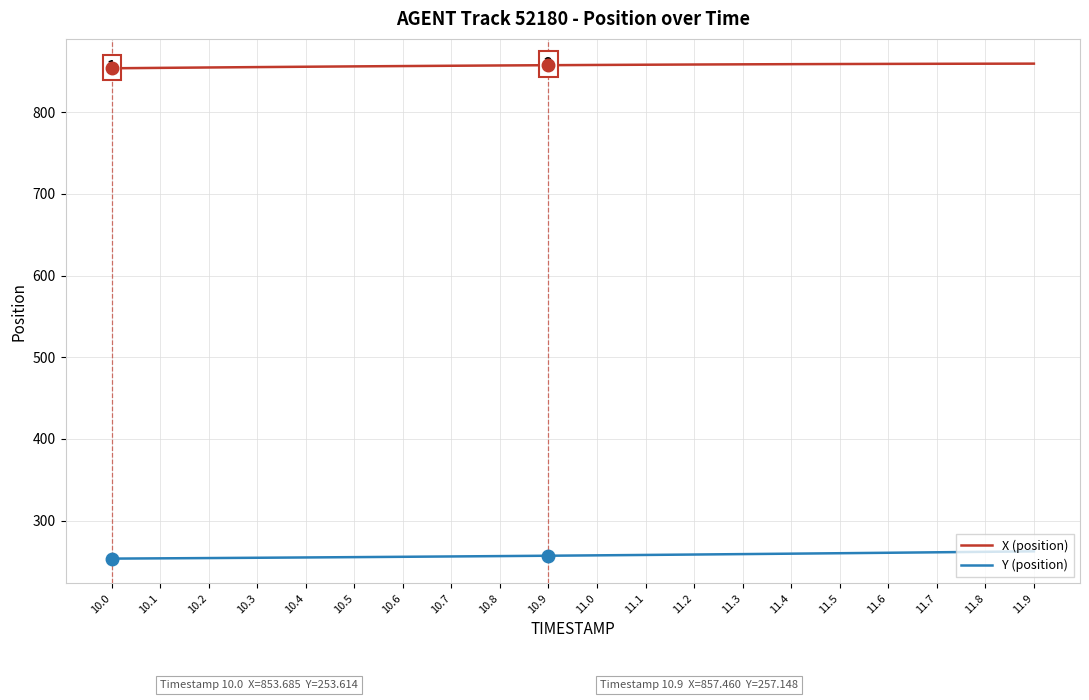

Does the chart have visible grid lines?

Yes